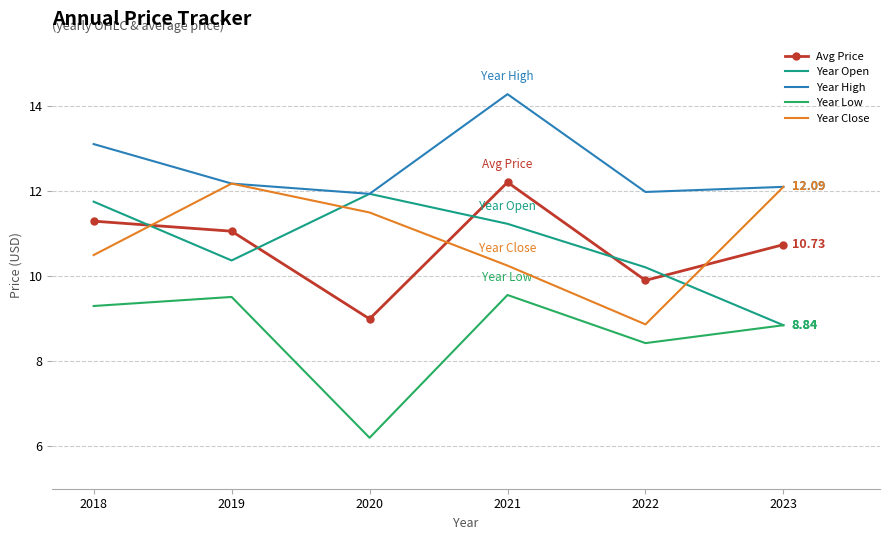

Read the Year Low value at 2021.

9.6